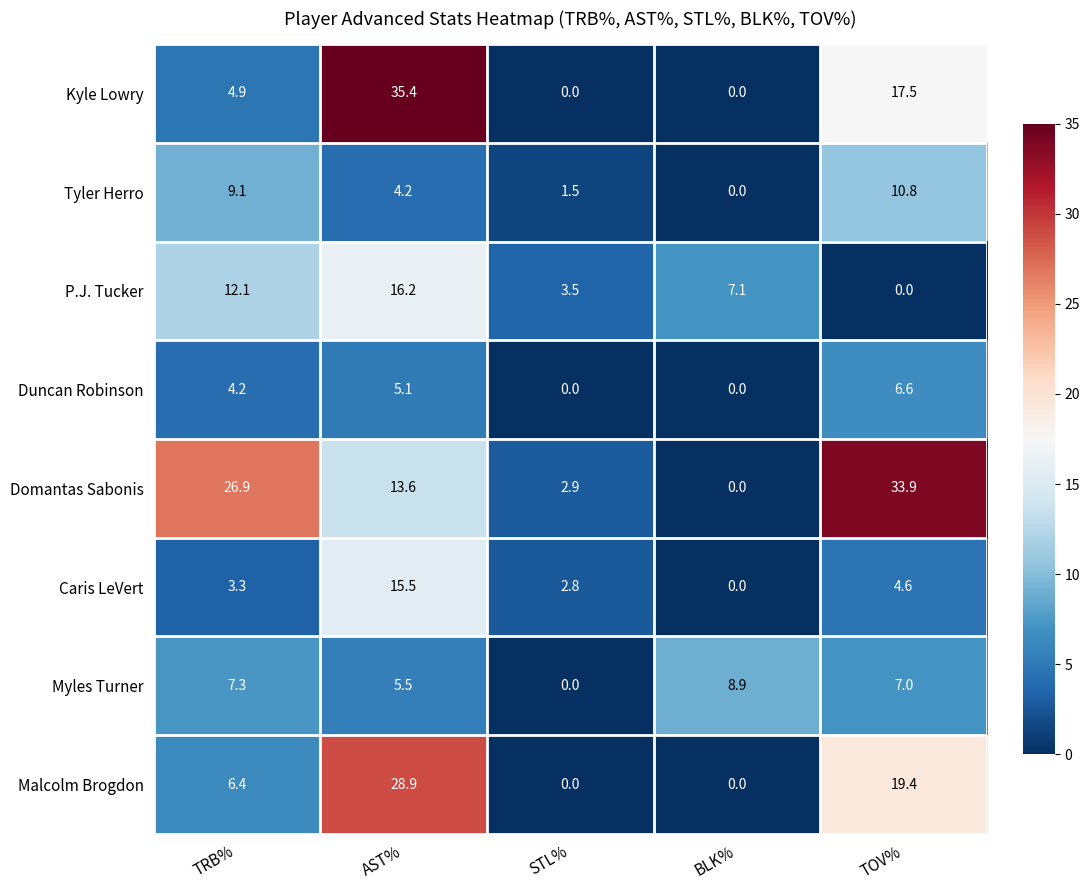

Which series has the widest spread of values?

Kyle Lowry